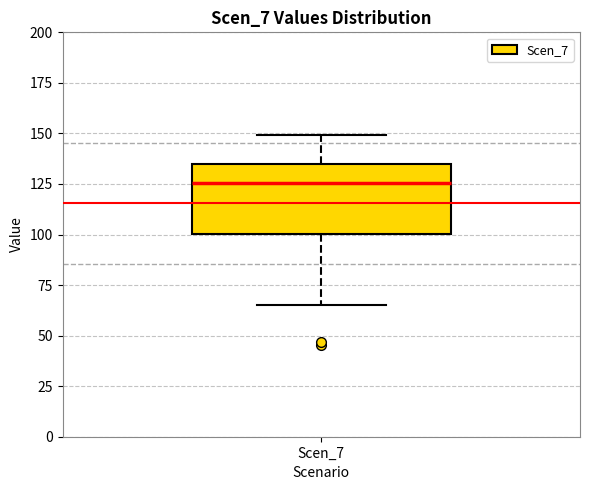

Read this box plot against the y-axis: the position of the median line, the range covered by the box, and the ends of both whiskers. The values are not printed on the chart, so give them approximately, as read against the axis.

median 125, box 100 to 135, whiskers 65 to 150